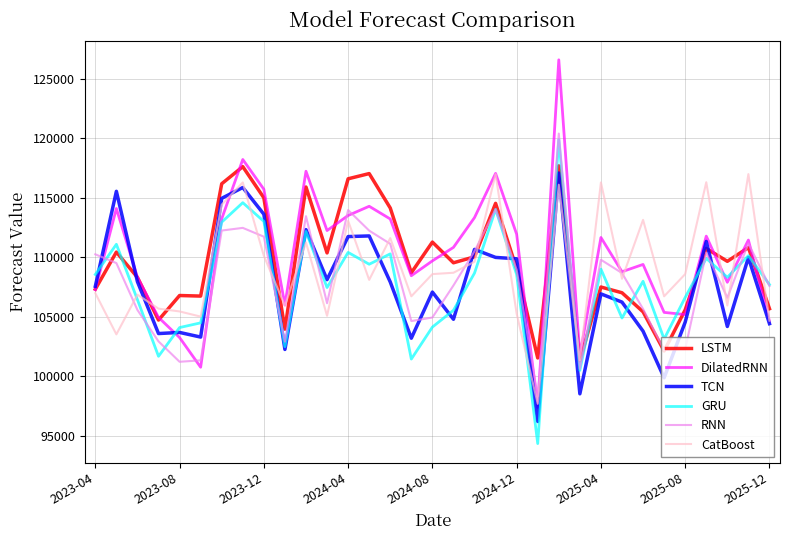

Which series has the largest range (max minus min)?

DilatedRNN